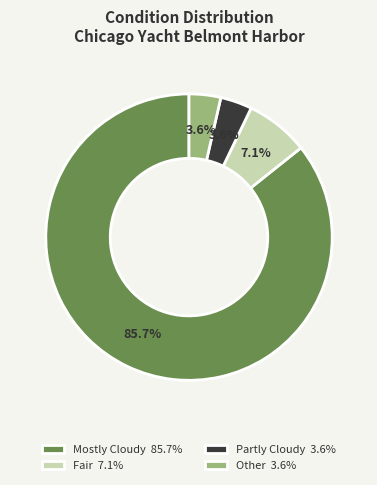

Combined, what portion of the pie is Mostly Cloudy and Partly Cloudy?

89.3%